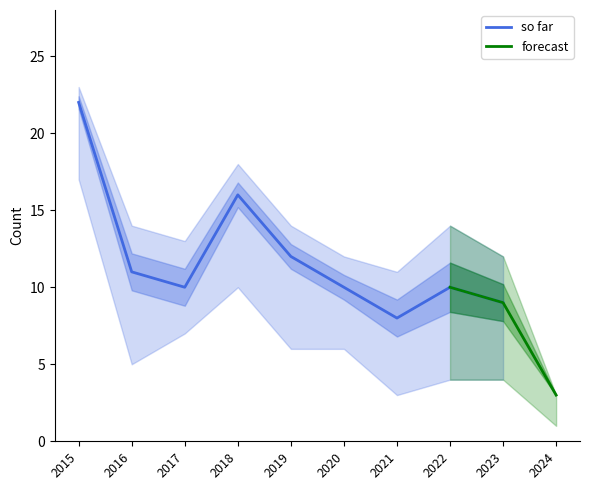

True or false: so far has a value of 10 at 2022.

True